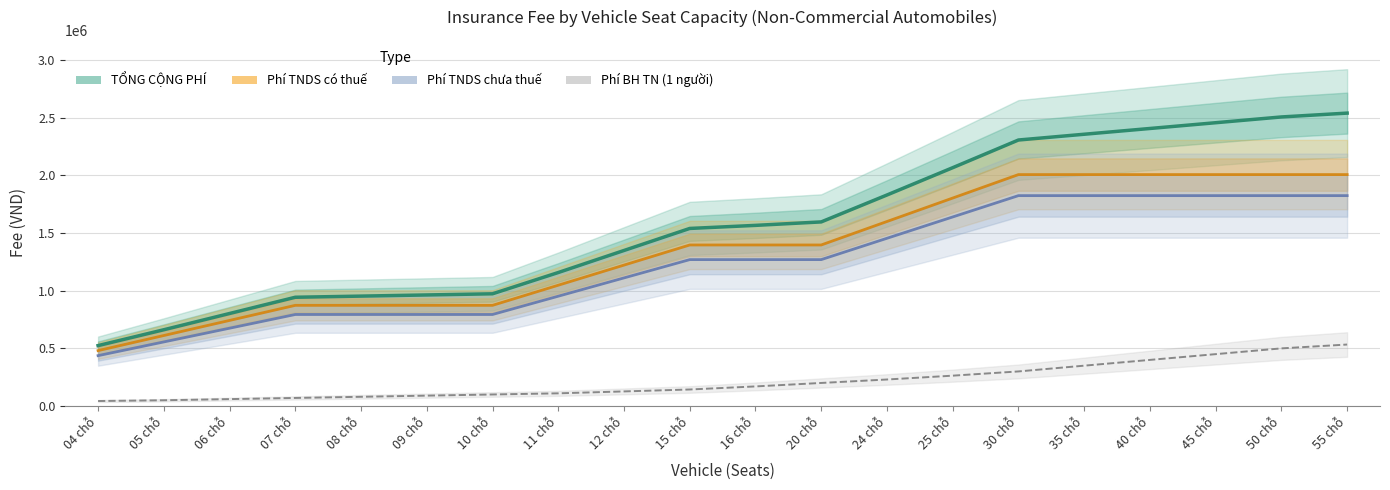

Between 06 chỗ and 15 chỗ, which is larger?

15 chỗ